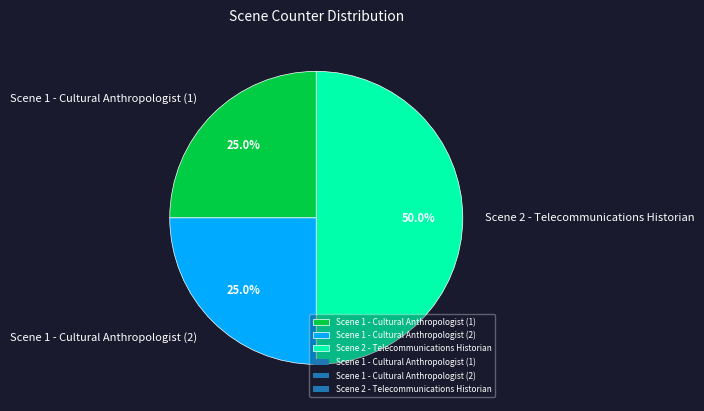

Which has a higher value, Scene 2 - Telecommunications Historian or Scene 1 - Cultural Anthropologist (2)?

Scene 2 - Telecommunications Historian